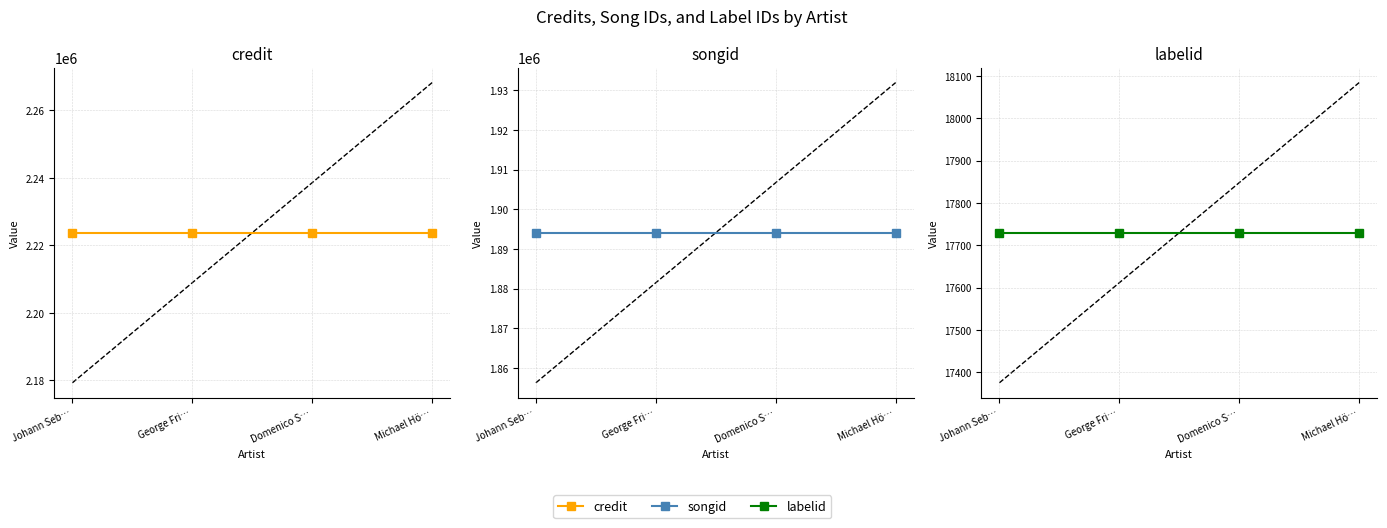

True or false: songid and credit cross at least once.

False